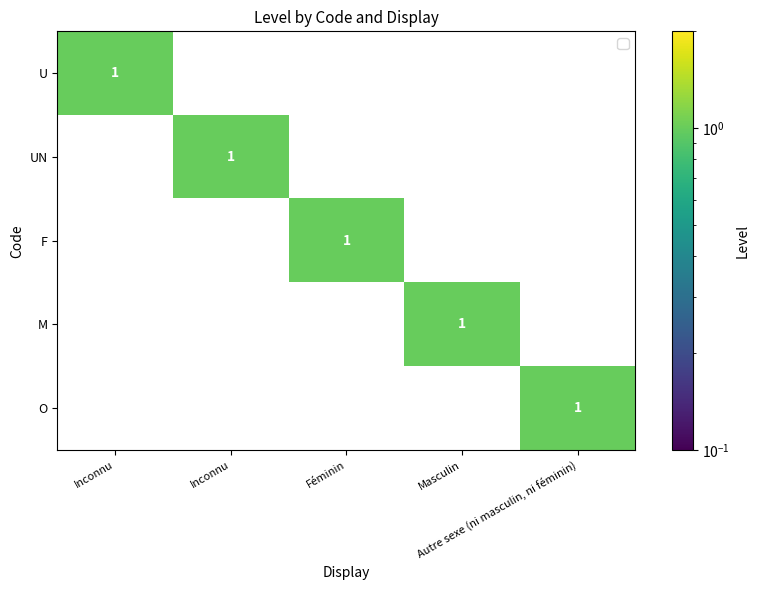

At which category is the sum across all series the highest?

Inconnu